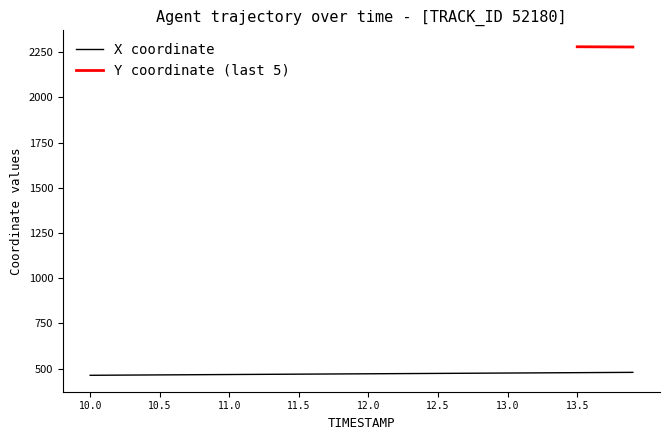

Is it true that the value at 13.4 is 752.3?

False